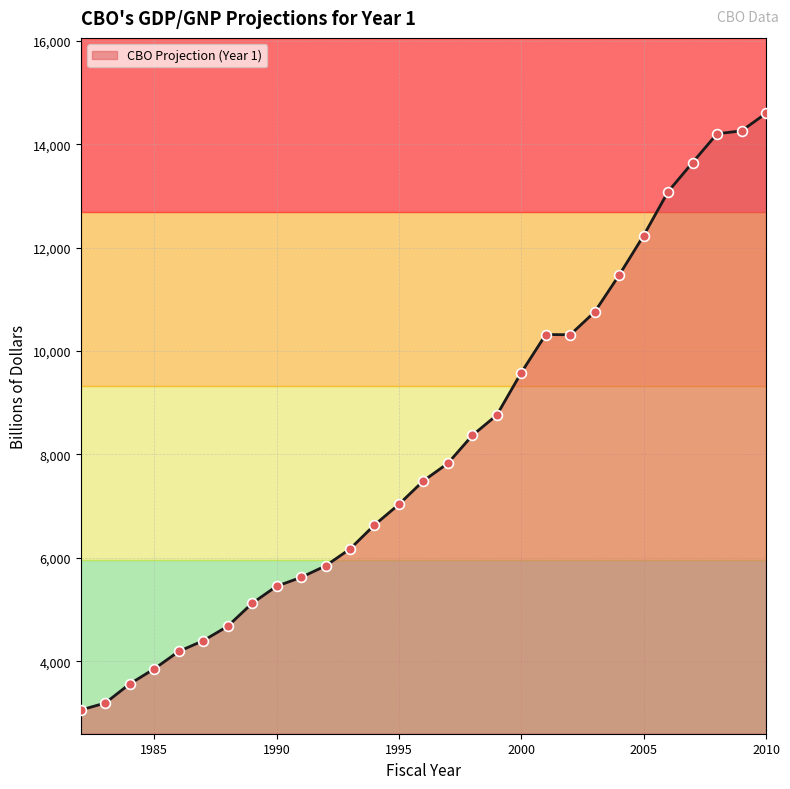

What is the maximum value shown in the chart?

14595.0